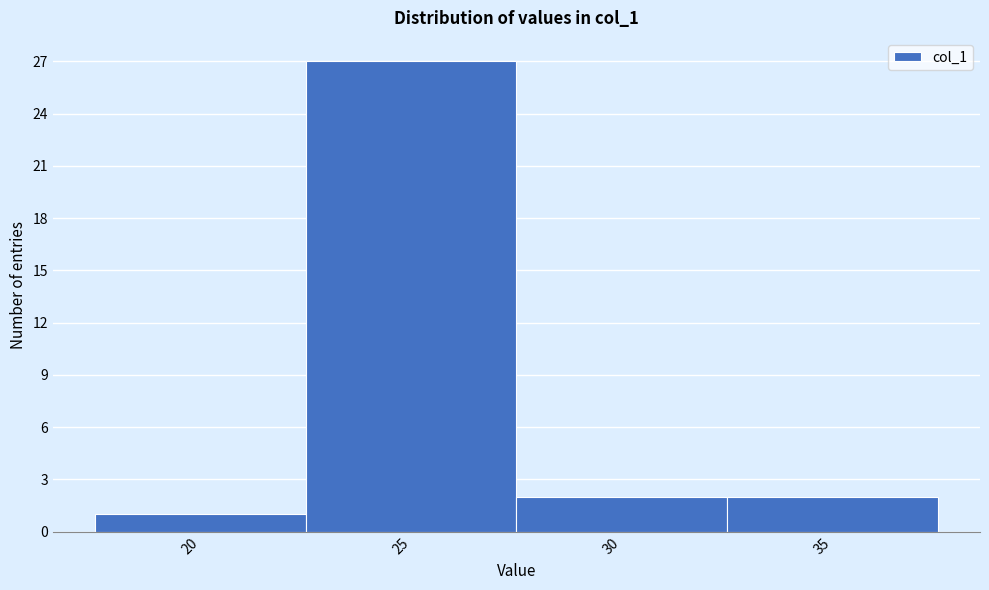

Reading left to right, transcribe this chart: for each bar, give the range it covers on the x-axis and its height. The values are not printed on the chart, so give them approximately, as read against the axis.

17.5 to 22.5: 1
22.5 to 27.5: 27
27.5 to 32.5: 2
32.5 to 37.5: 2